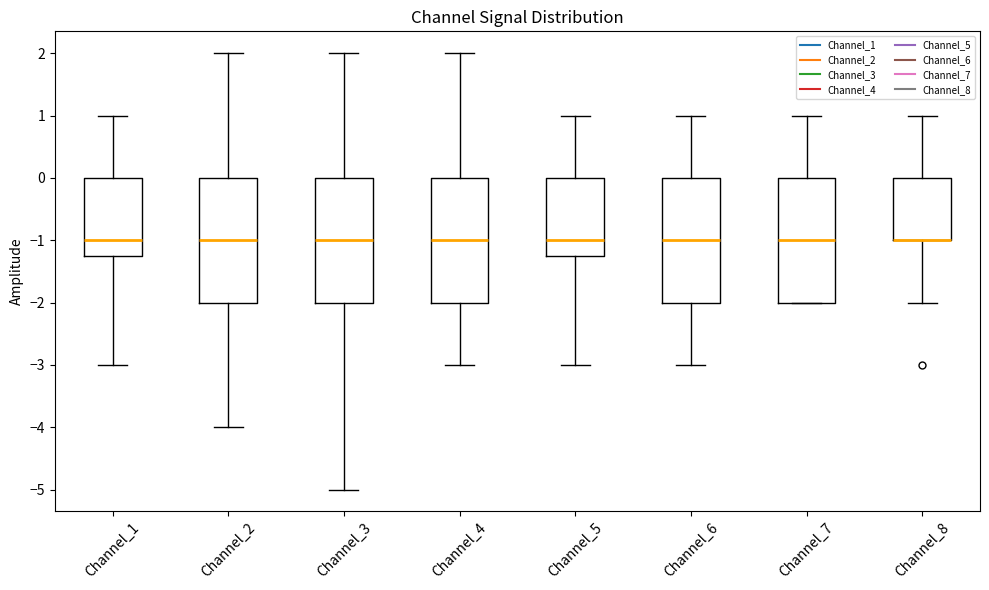

Reading left to right, read every box against the y-axis: the position of its median line, the range the box covers, and the ends of its whiskers. The values are not printed on the chart, so give them approximately, as read against the axis.

Channel_1: median -1.0, box -1.2 to 0.0, whiskers -3.0 to 1.0
Channel_2: median -1.0, box -2.0 to 0.0, whiskers -4.0 to 2.0
Channel_3: median -1.0, box -2.0 to 0.0, whiskers -5.0 to 2.0
Channel_4: median -1.0, box -2.0 to 0.0, whiskers -3.0 to 2.0
Channel_5: median -1.0, box -1.2 to 0.0, whiskers -3.0 to 1.0
Channel_6: median -1.0, box -2.0 to 0.0, whiskers -3.0 to 1.0
Channel_7: median -1.0, box -2.0 to 0.0, whiskers -2.0 to 1.0
Channel_8: median -1.0 (drawn on the box's lower edge), box -1.0 to 0.0, whiskers -2.0 to 1.0